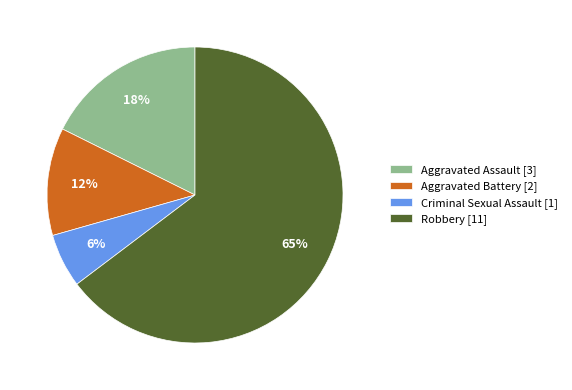

Between Aggravated Assault and Criminal Sexual Assault, which is larger?

Aggravated Assault